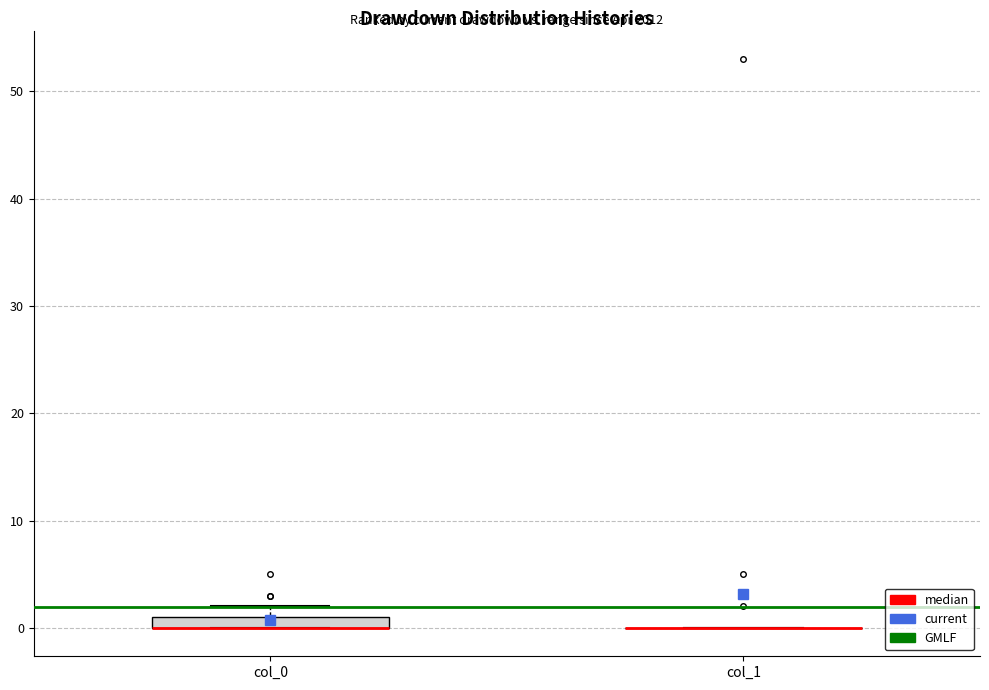

Which box is the tallest, from its lower edge to its upper edge?

col_0